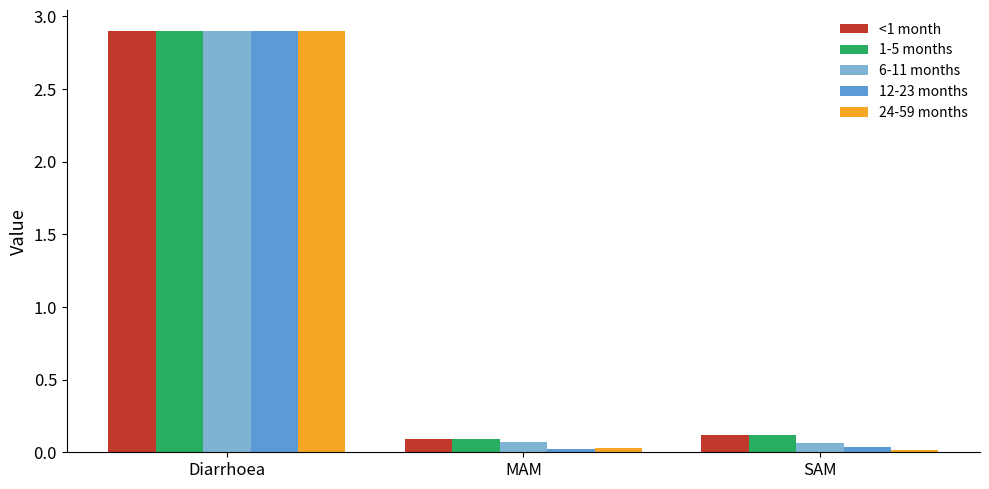

What position from the right is Diarrhoea?

3